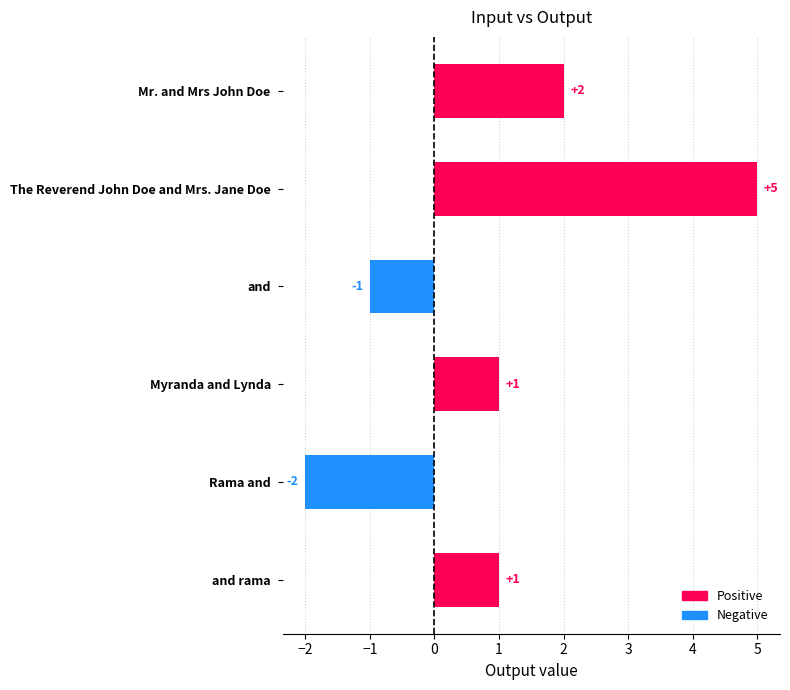

How many series are shown in this chart?

1